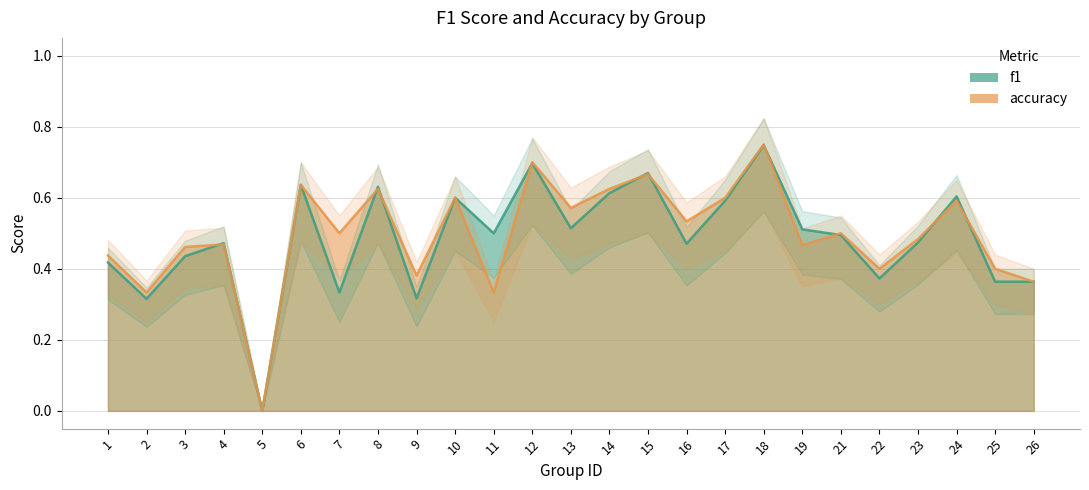

What is the value of the f1 point at the 22nd from the left?

0.5